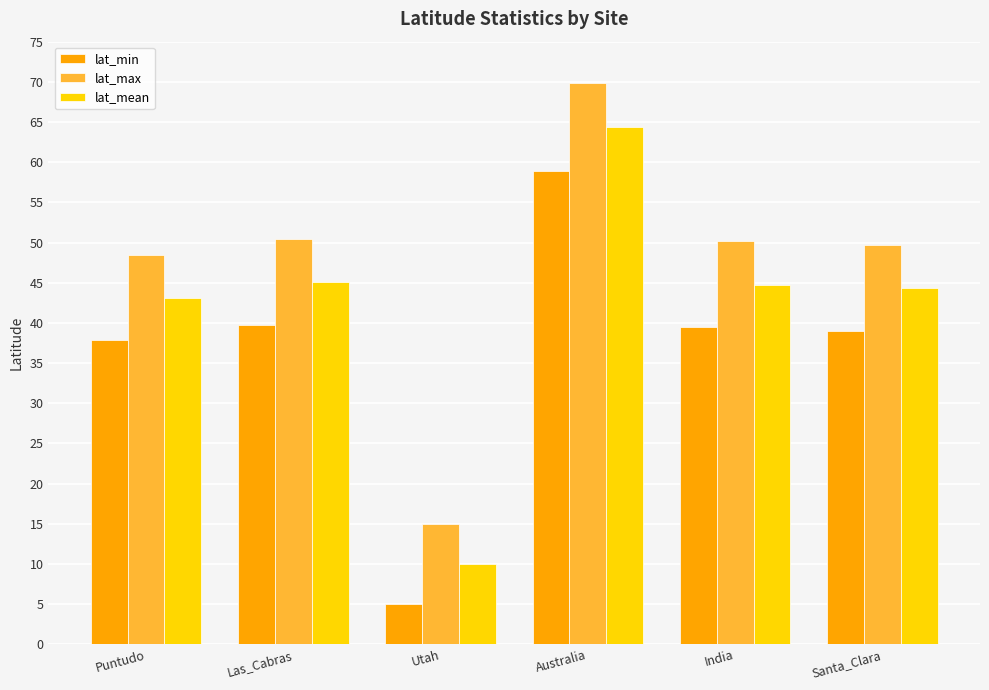

Rank the series at Puntudo from highest to lowest value.

lat_max, lat_mean, lat_min